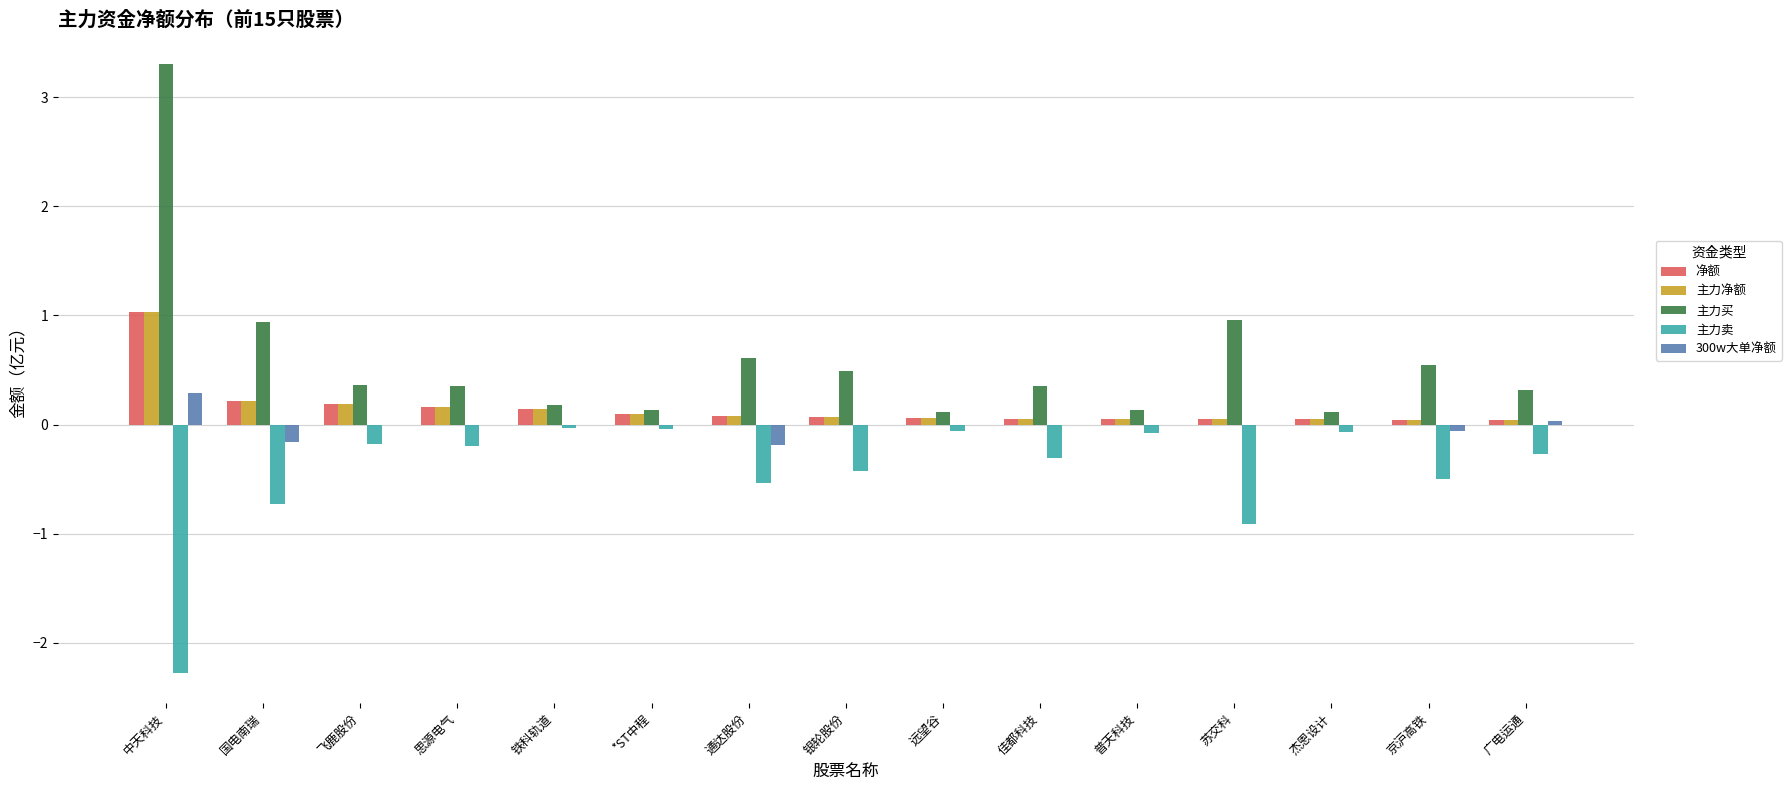

What is the difference between the 主力买 values at 中天科技 and 国电南瑞?

2.4